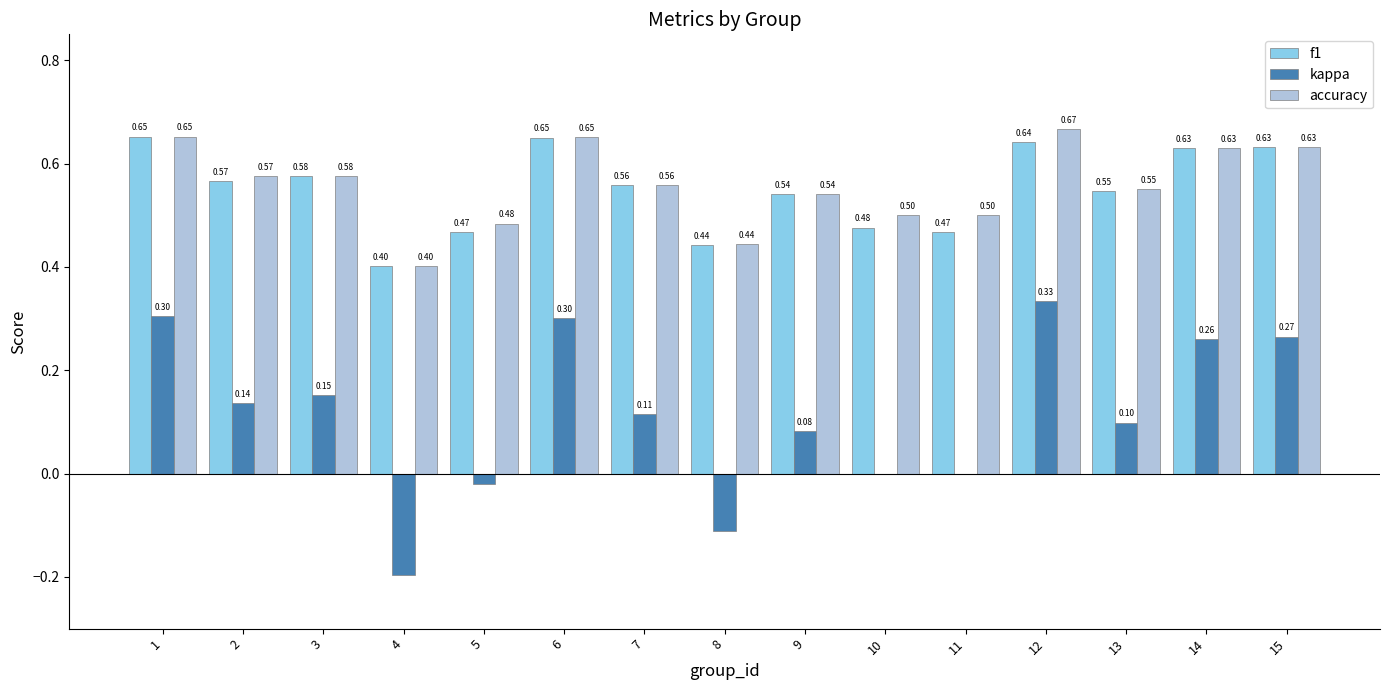

How many accuracy values are between 0 and 1?

15